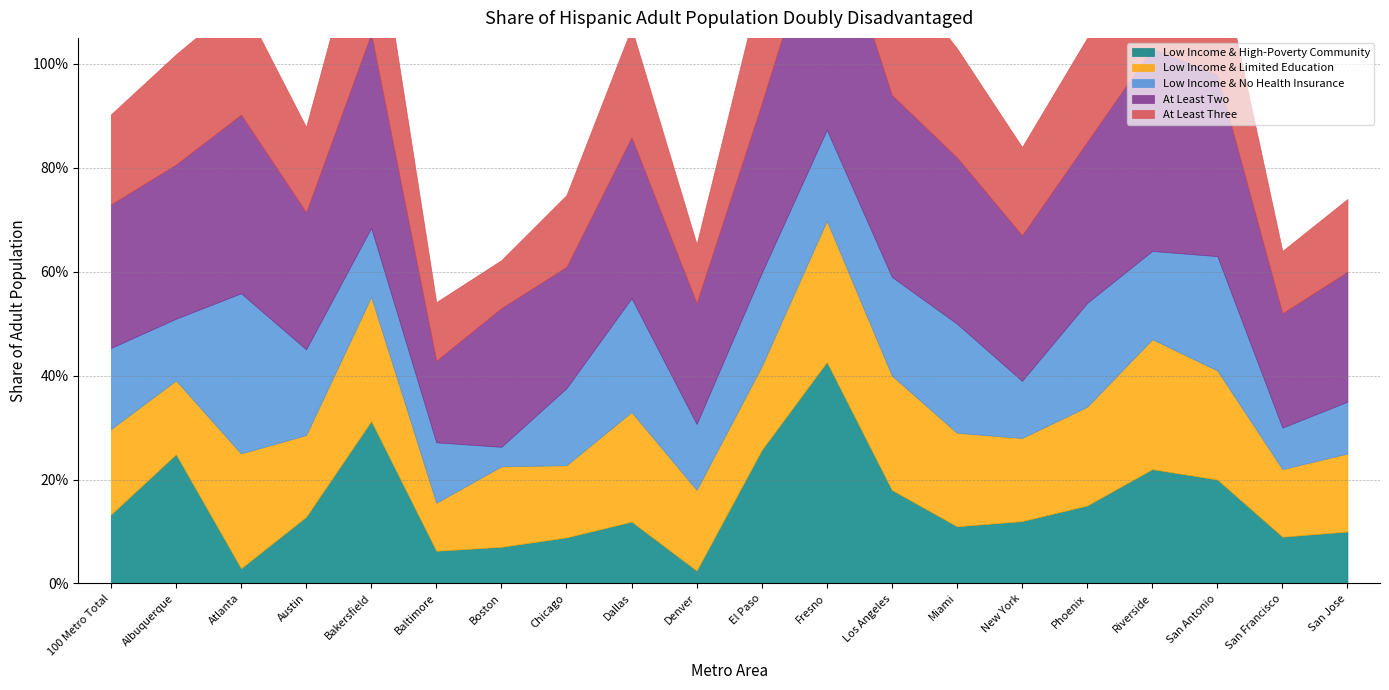

At how many categories does at least one series exceed 0?

20